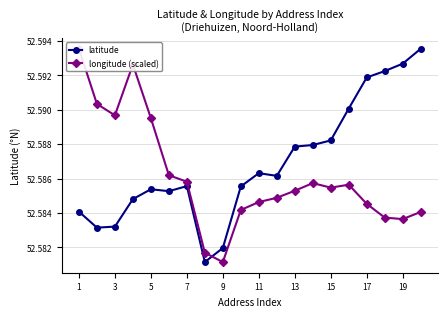

True or false: latitude has a value of 17.6 at 7.

False